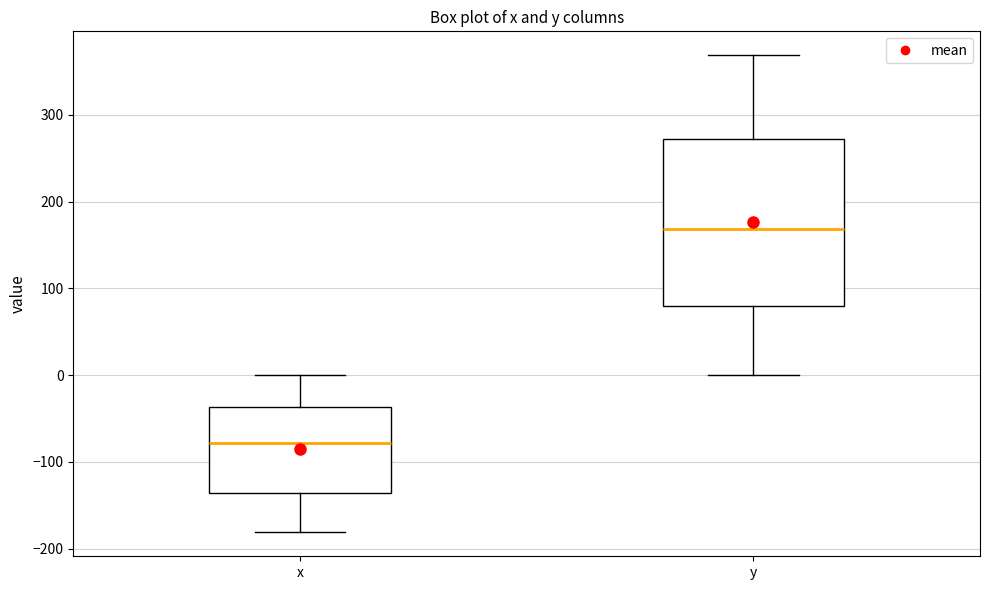

Which box's median line is the lowest?

x